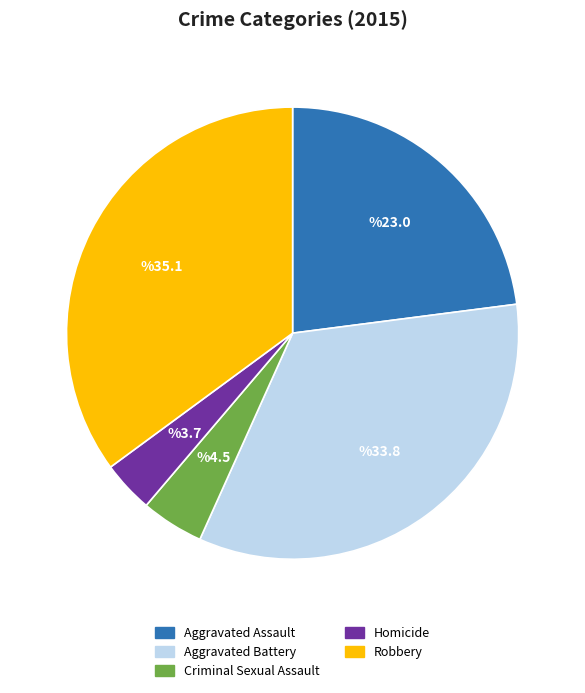

Which slice is the largest?

Robbery